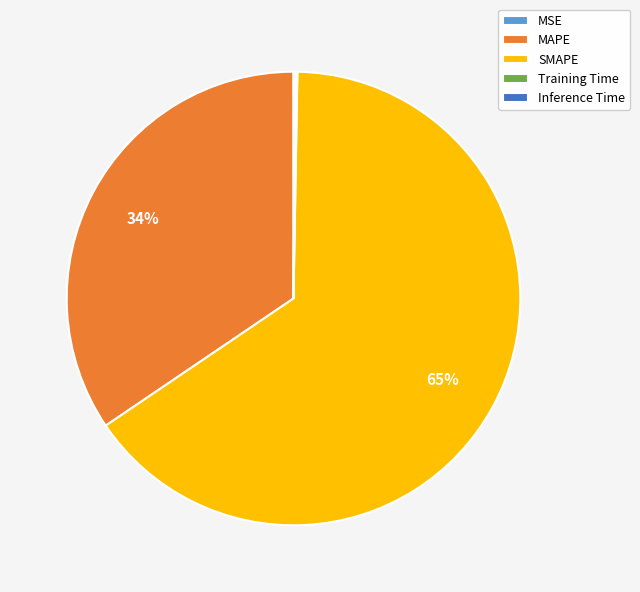

Is it true that SMAPE is 74% of the pie?

False